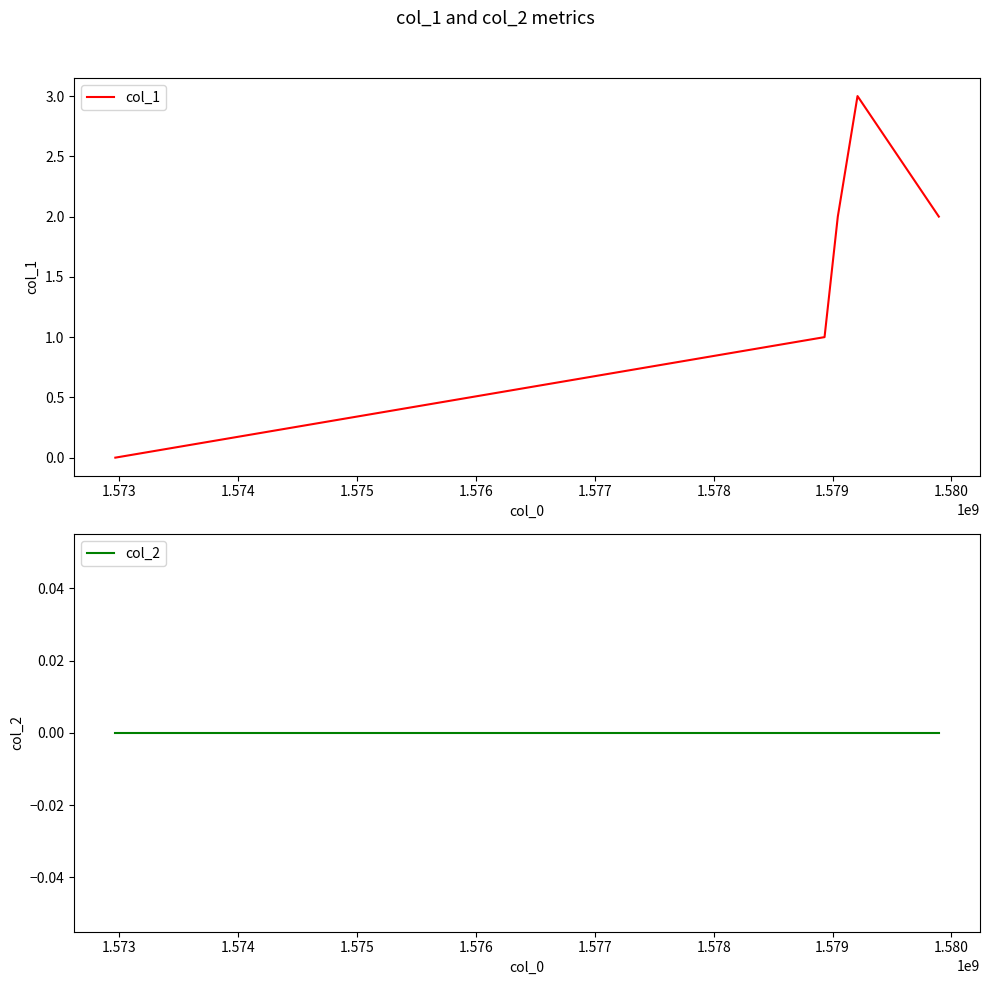

What is the greatest value displayed?

3